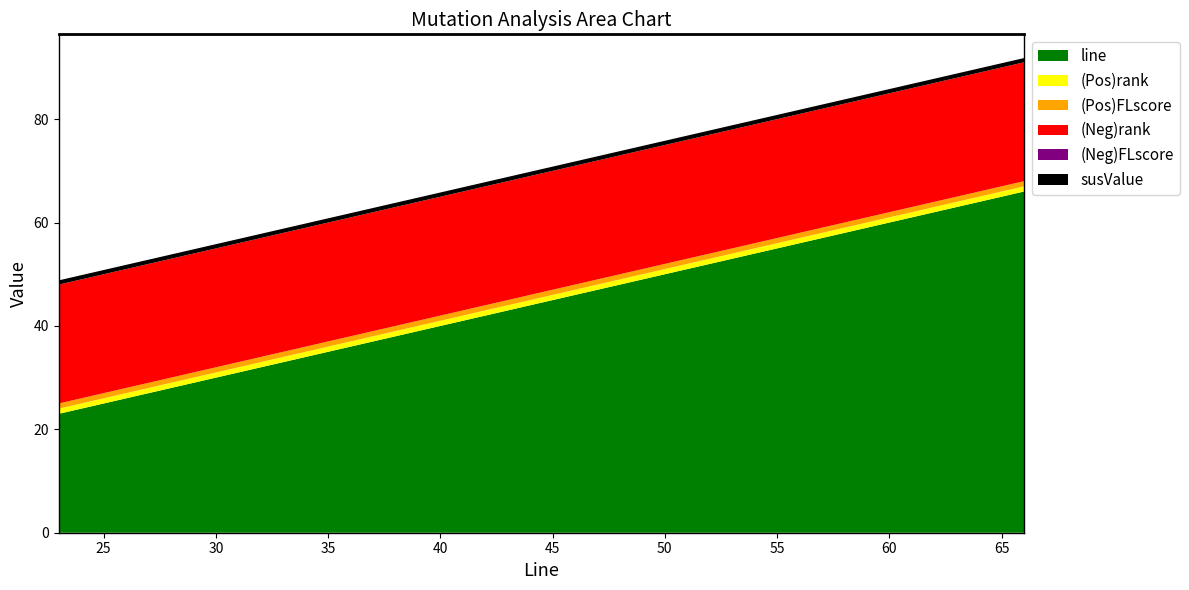

Reading left to right, what are all the values shown in this chart?

susValue: 0.8	0.8	0.8	0.8	0.8	0.8	0.8	0.8	0.8	0.8	0.8	0.8	0.8	0.8	0.8	0.8	0.8	0.8	0.8	0.8
(Pos)FLscore: 1.0	1.0	1.0	1.0	1.0	1.0	1.0	1.0	1.0	1.0	1.0	1.0	1.0	1.0	1.0	1.0	1.0	1.0	1.0	1.0
(Neg)FLscore: 0.0	0.0	0.0	0.0	0.0	0.0	0.0	0.0	0.0	0.0	0.0	0.0	0.0	0.0	0.0	0.0	0.0	0.0	0.0	0.0
(Pos)rank: 1.0	1.0	1.0	1.0	1.0	1.0	1.0	1.0	1.0	1.0	1.0	1.0	1.0	1.0	1.0	1.0	1.0	1.0	1.0	1.0
(Neg)rank: 23.0	23.0	23.0	23.0	23.0	23.0	23.0	23.0	23.0	23.0	23.0	23.0	23.0	23.0	23.0	23.0	23.0	23.0	23.0	23.0
line: 23.0	24.0	25.0	30.0	32.0	32.0	33.0	39.0	40.0	41.0	44.0	44.0	45.0	46.0	50.0	55.0	56.0	61.0	62.0	66.0